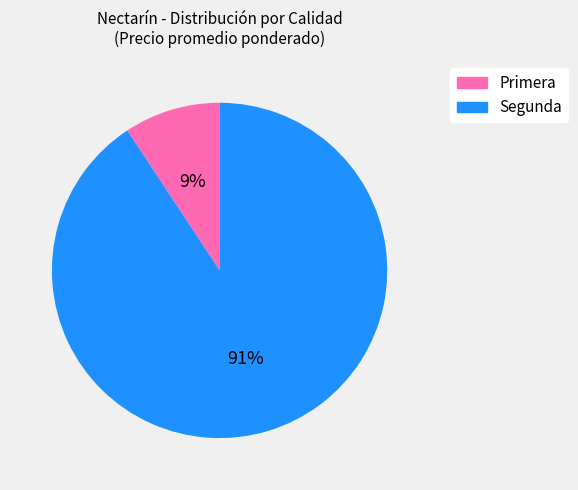

Is the sum of Primera and Segunda greater than half?

Yes